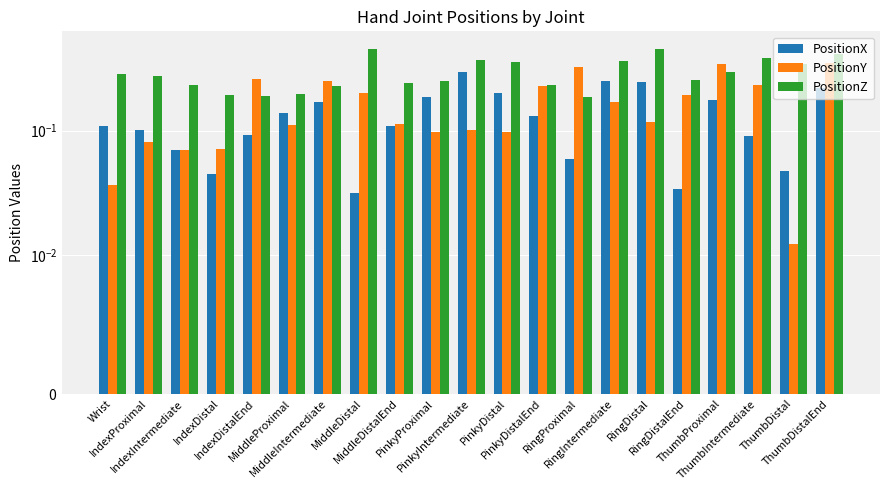

How many PositionX values are between 0 and 1?

21